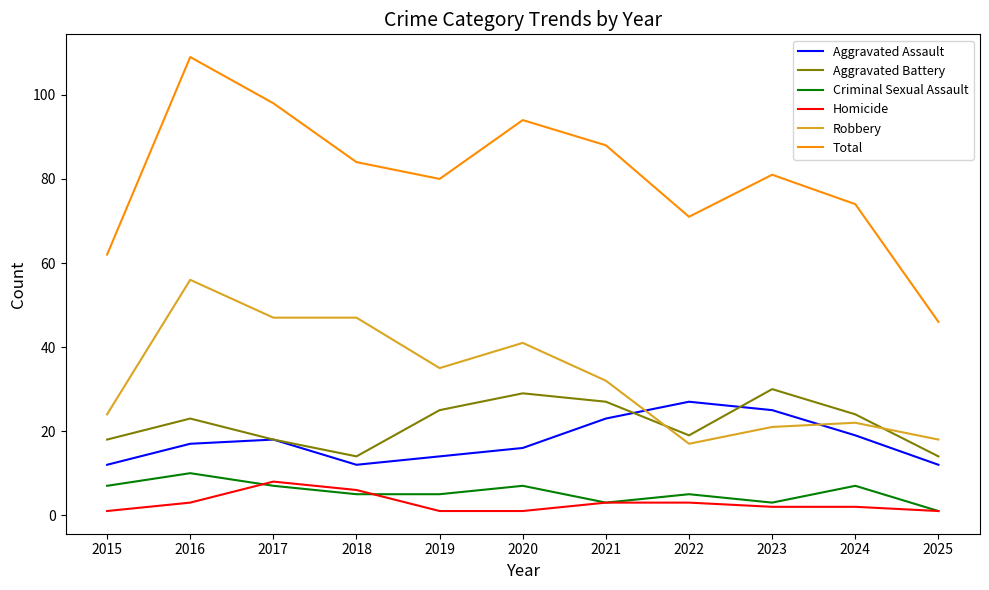

Is it true that Criminal Sexual Assault equals 2 at 2024?

False